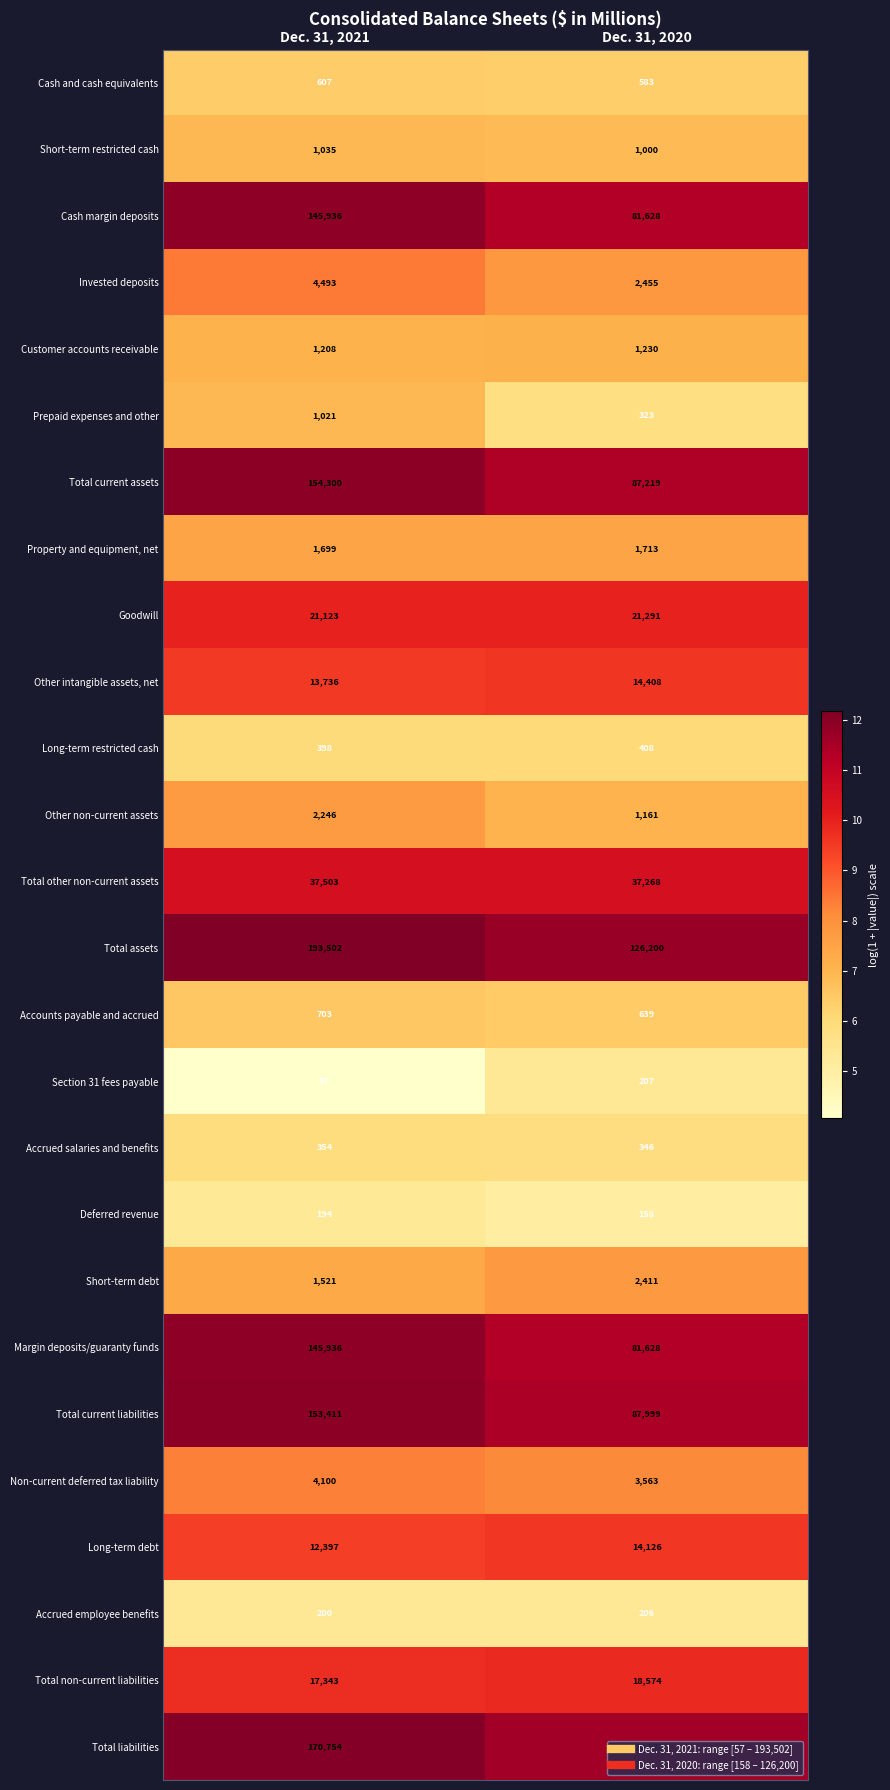

What is the average value of the Accrued salaries and benefits series?

350